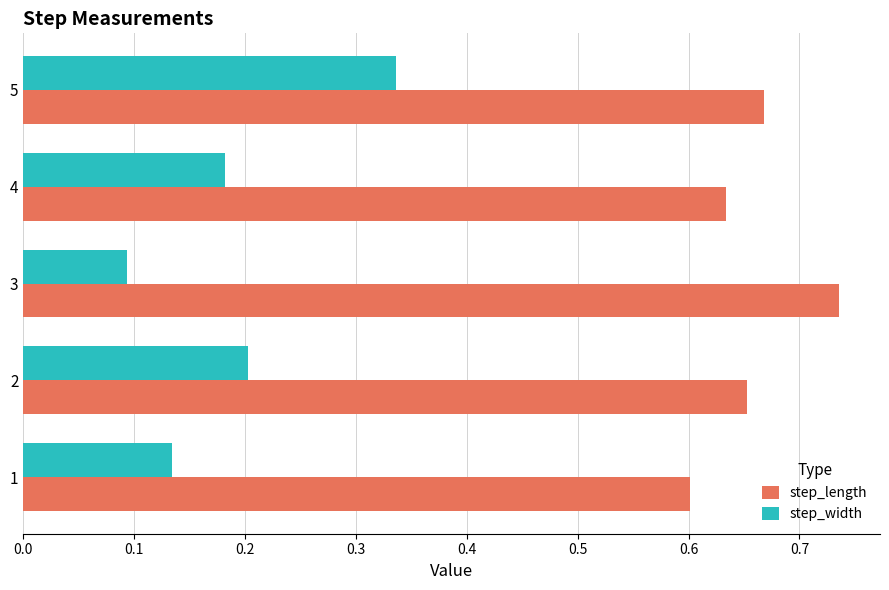

List the series in order of their overall mean, lowest first.

step_width, step_length